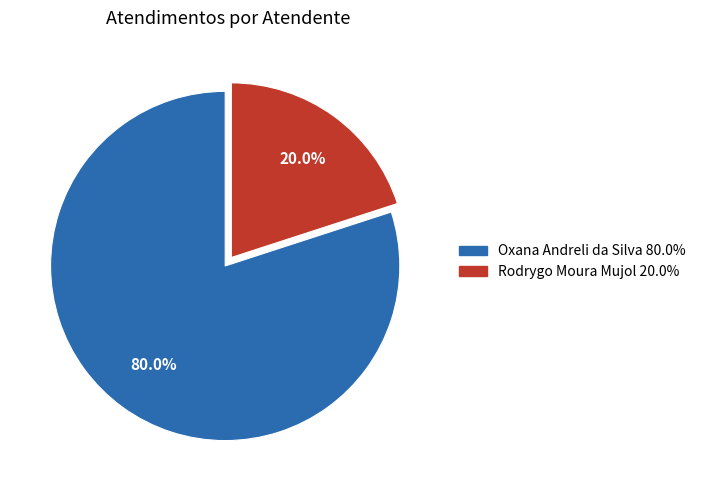

Count the number of slices in the pie.

2